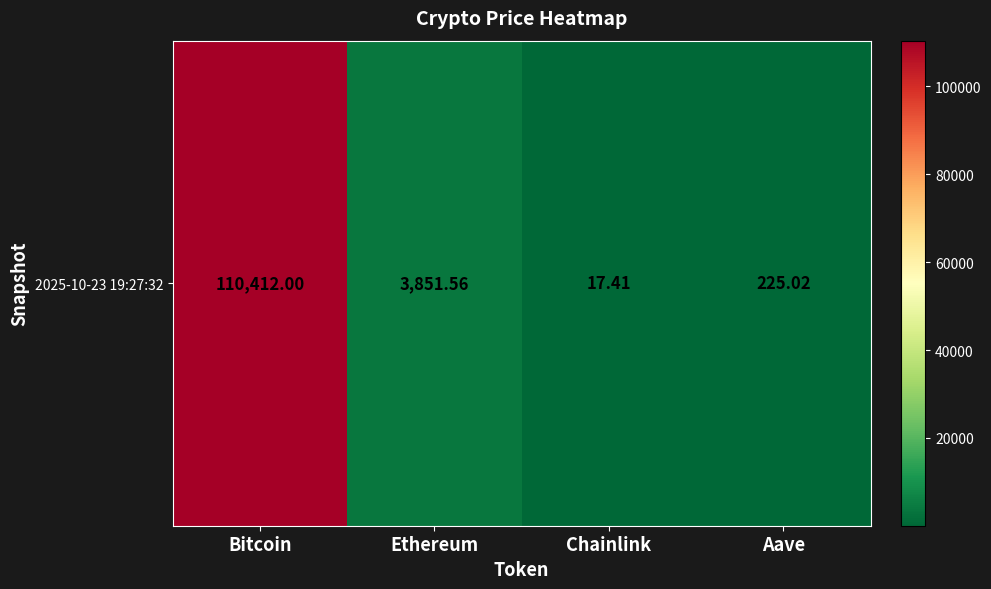

Which label corresponds to the largest value in the chart?

Bitcoin